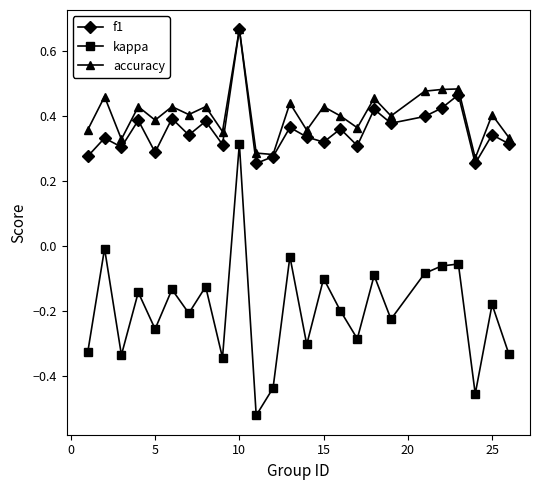

True or false: kappa and accuracy cross at least once.

False